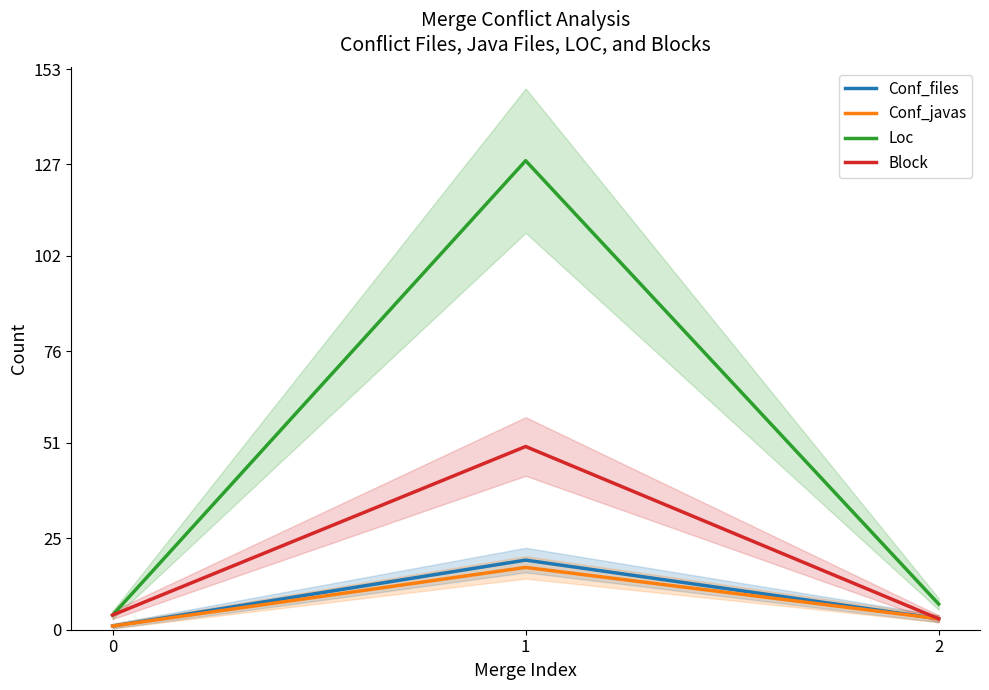

Count the number of categories in the chart.

3